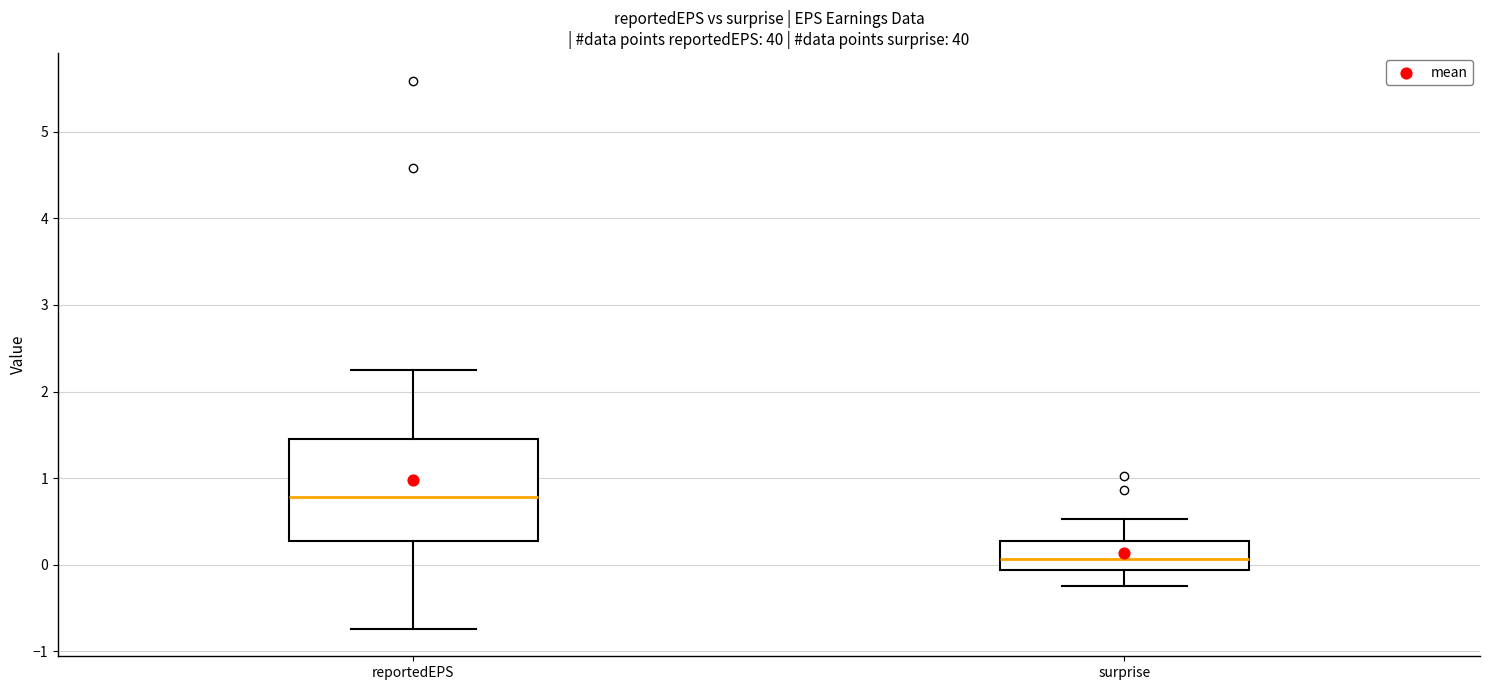

Which box's median line is the highest?

reportedEPS